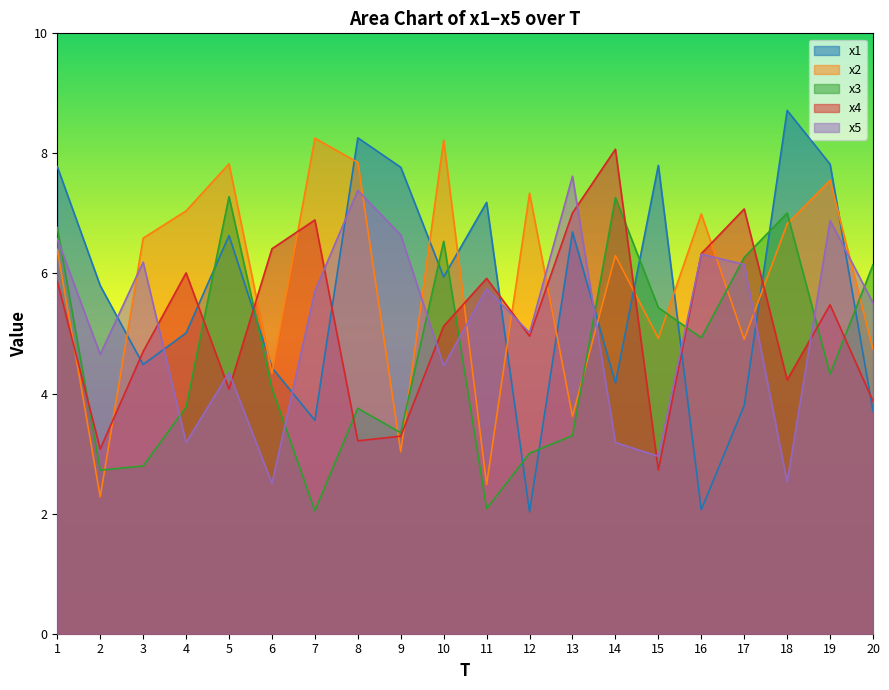

At 18, list the series in order from largest to smallest.

x1, x3, x2, x4, x5